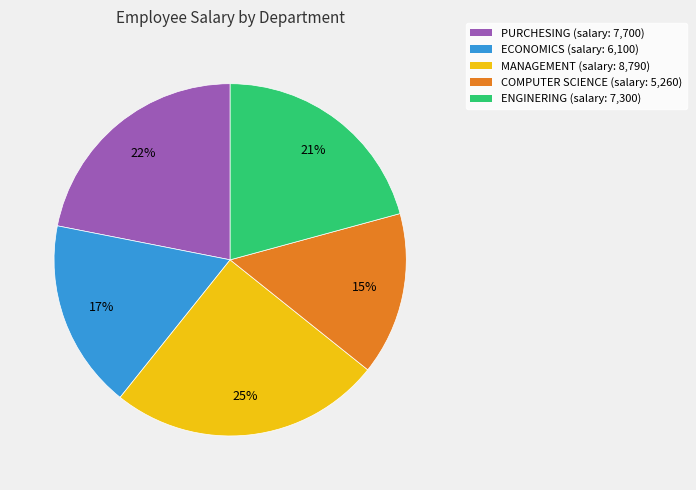

To the nearest percent, what is the difference between the largest and smallest slice percentages?

10%